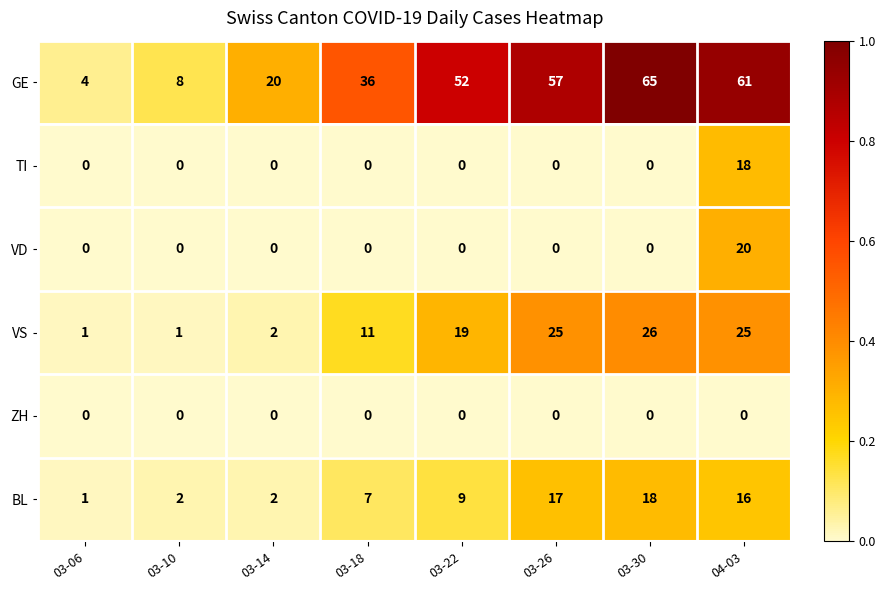

What is the difference between the maximum and minimum values in the VS series?

25